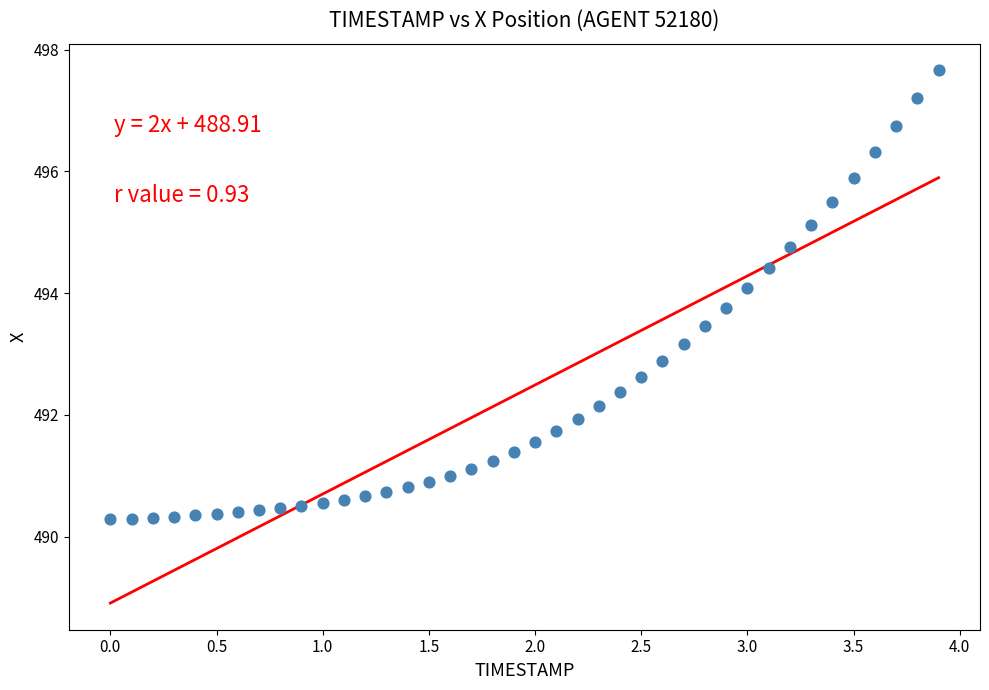

What is the range of Y values (max minus min)?

7.4